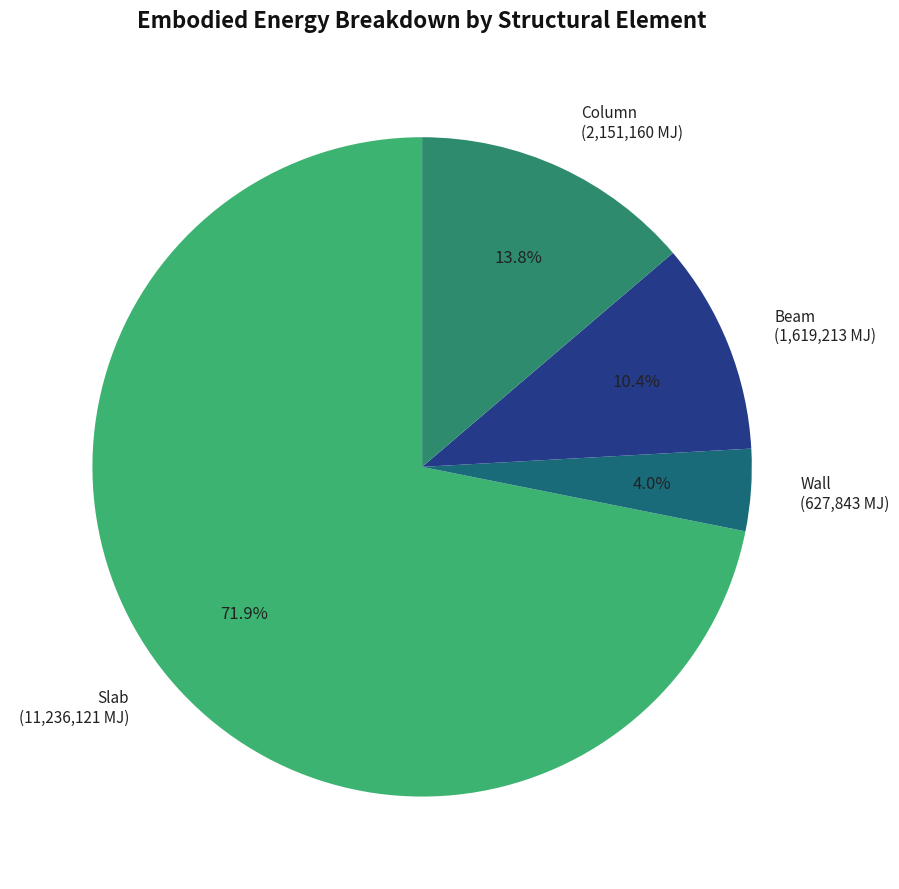

To the nearest percent, what portion does Slab represent?

72%